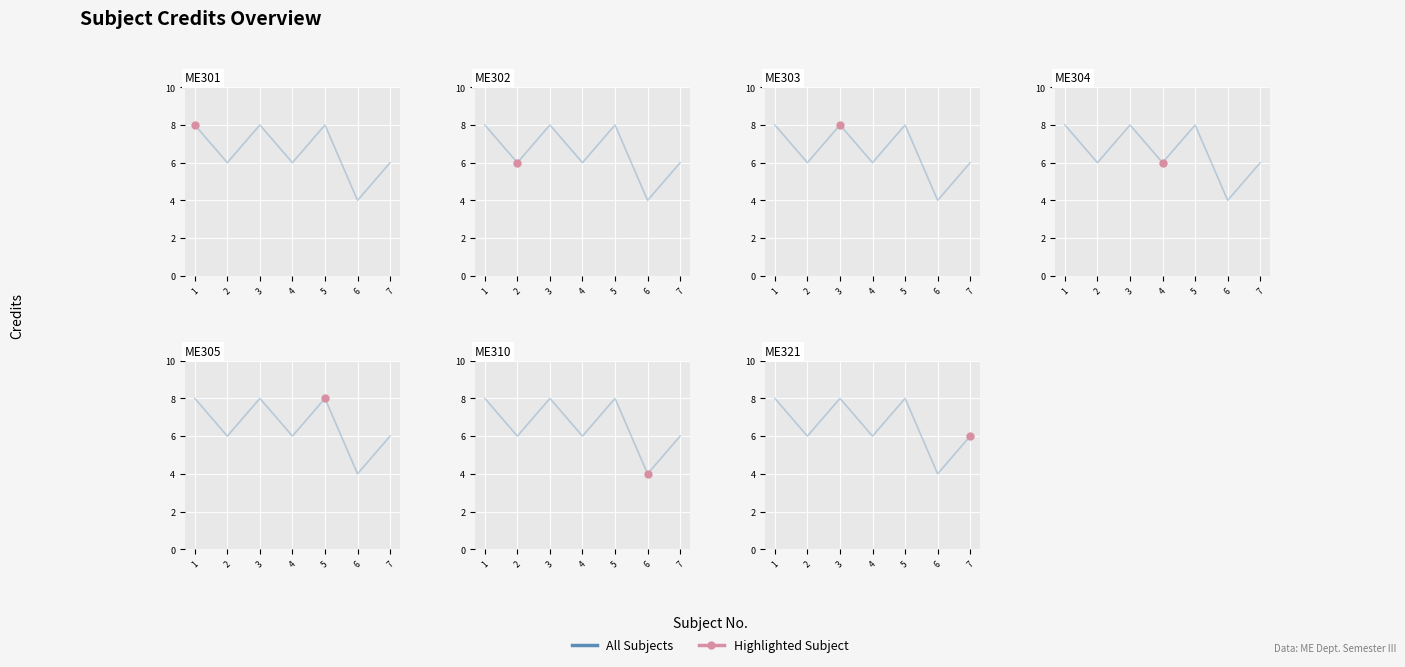

What is the sum of all values?

46